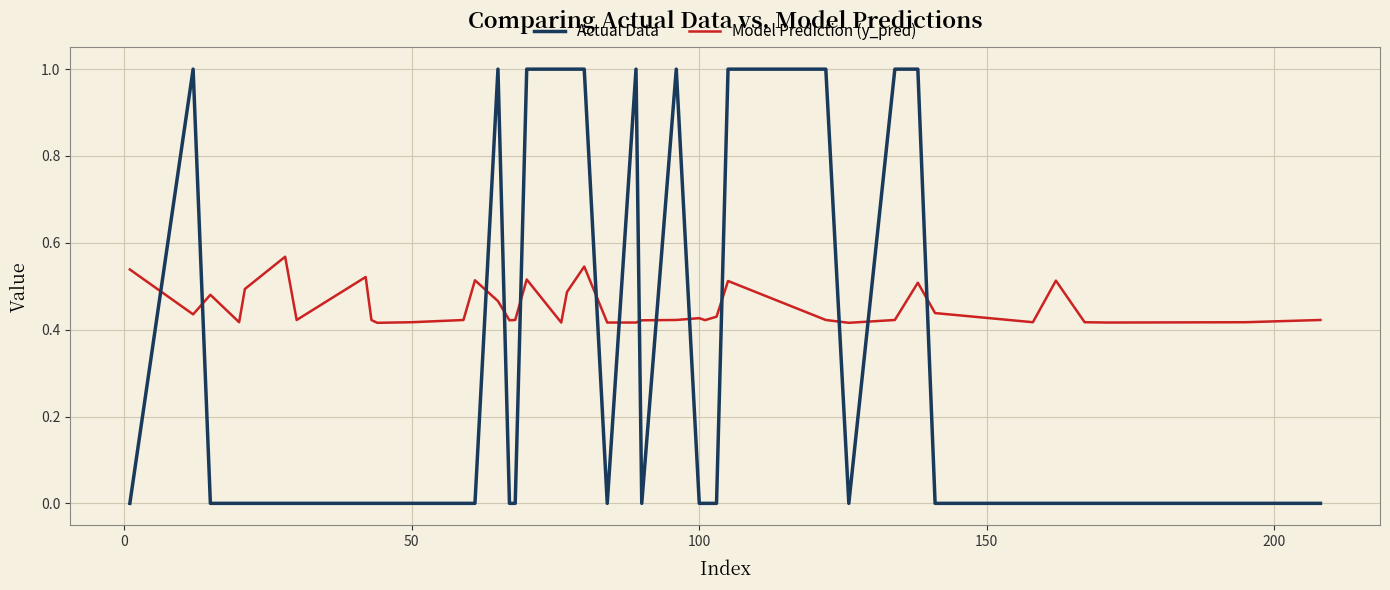

Which series ends up on top after the final intersection of Model Prediction (y_pred) and Actual Data?

Model Prediction (y_pred)